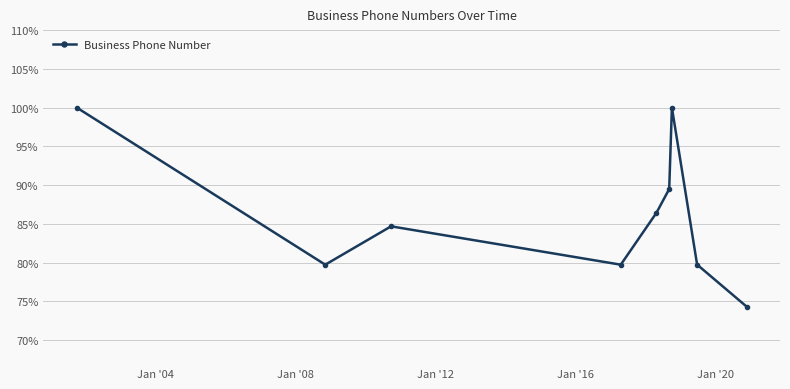

Reading right to left, transcribe all the data shown in this chart.

74.3	79.7	100.0	89.5	86.4	79.7	84.7	79.7	100.0